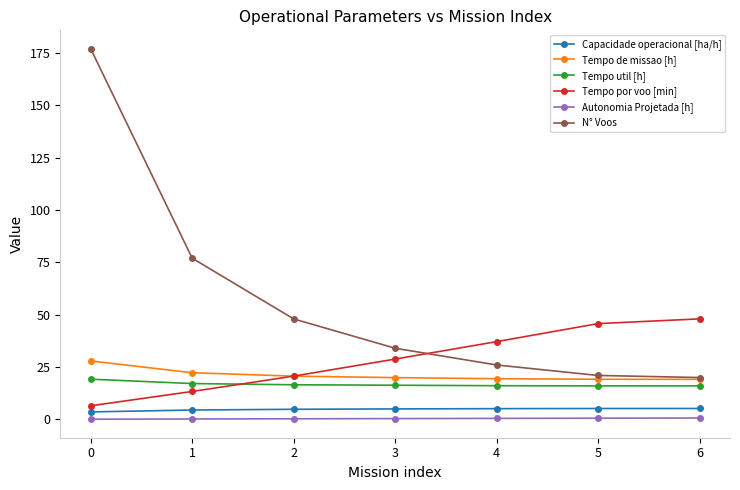

Which series has the largest total across all categories?

N° Voos